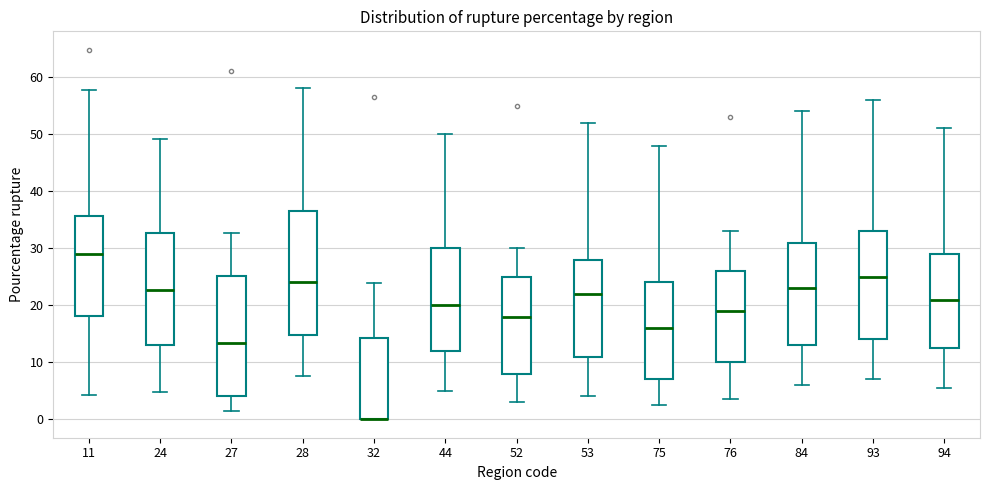

Reading left to right, read every box against the y-axis: the position of its median line, the range the box covers, and the ends of its whiskers. The values are not printed on the chart, so give them approximately, as read against the axis.

11: median 29, box 18 to 36, whiskers 4 to 58
24: median 23, box 13 to 33, whiskers 5 to 49
27: median 13, box 4 to 25, whiskers 1 to 33
28: median 24, box 15 to 36, whiskers 8 to 58
32: median 0 (drawn on the box's lower edge), box 0 to 14, whiskers 0 to 24
44: median 20, box 12 to 30, whiskers 5 to 50
52: median 18, box 8 to 25, whiskers 3 to 30
53: median 22, box 11 to 28, whiskers 4 to 52
75: median 16, box 7 to 24, whiskers 3 to 48
76: median 19, box 10 to 26, whiskers 4 to 33
84: median 23, box 13 to 31, whiskers 6 to 54
93: median 25, box 14 to 33, whiskers 7 to 56
94: median 21, box 13 to 29, whiskers 6 to 51